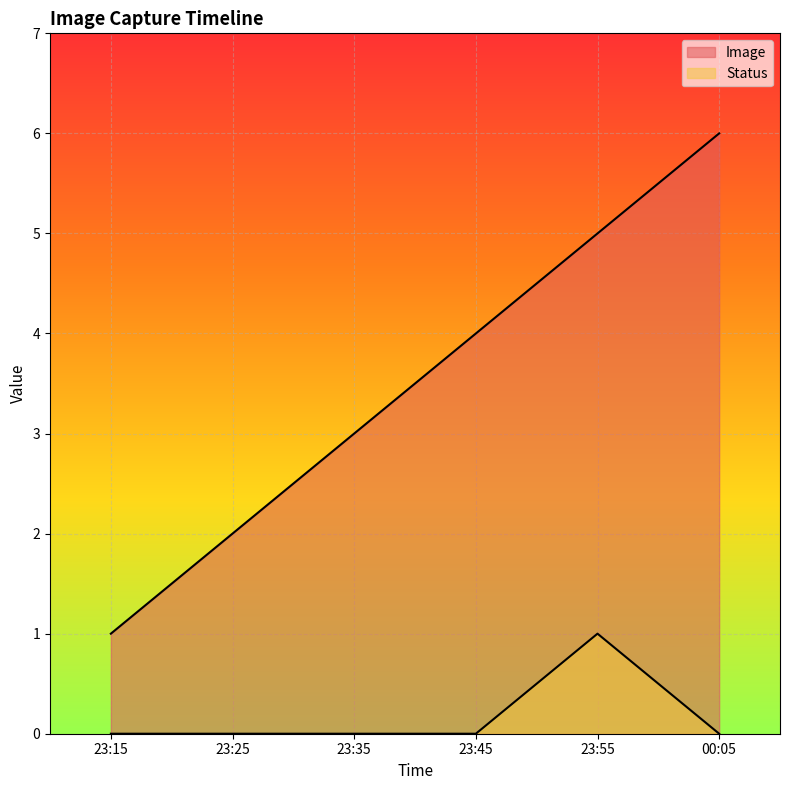

Where is Image nearest to the value 3?

23:35